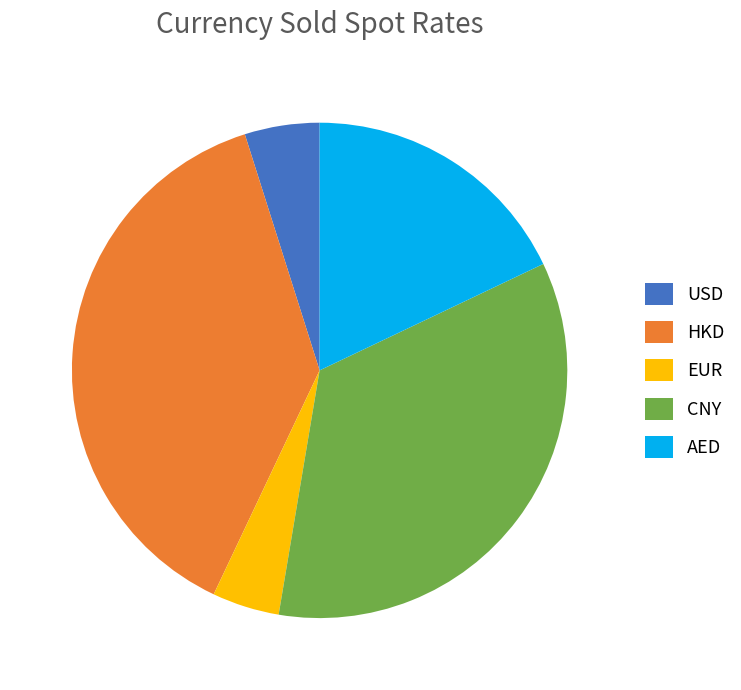

Is there a majority slice in this chart?

No